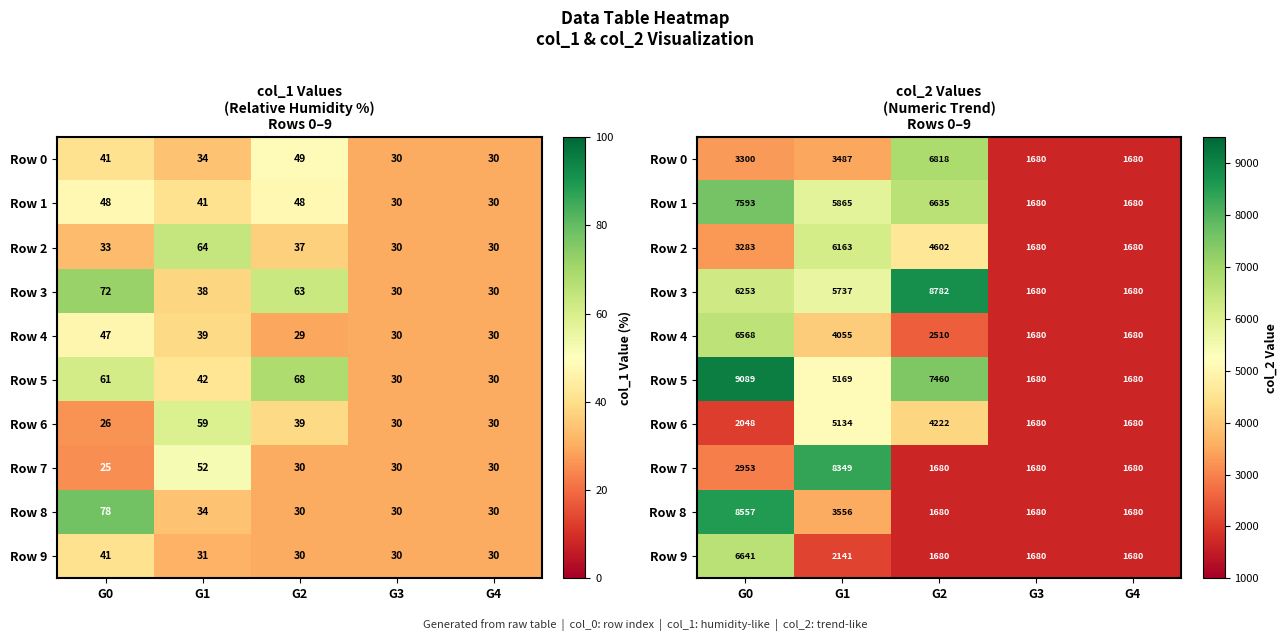

What is the total value across all series at G4?

16800